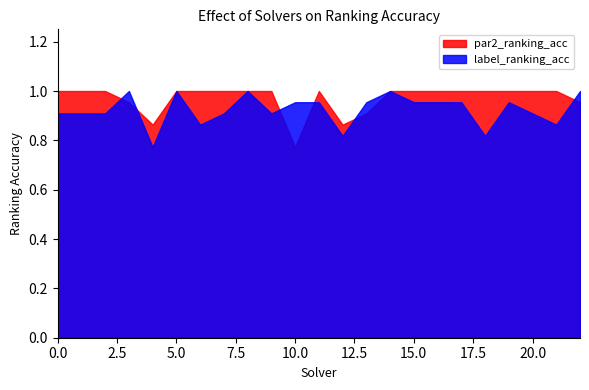

Which series has the largest range (max minus min)?

par2_ranking_acc